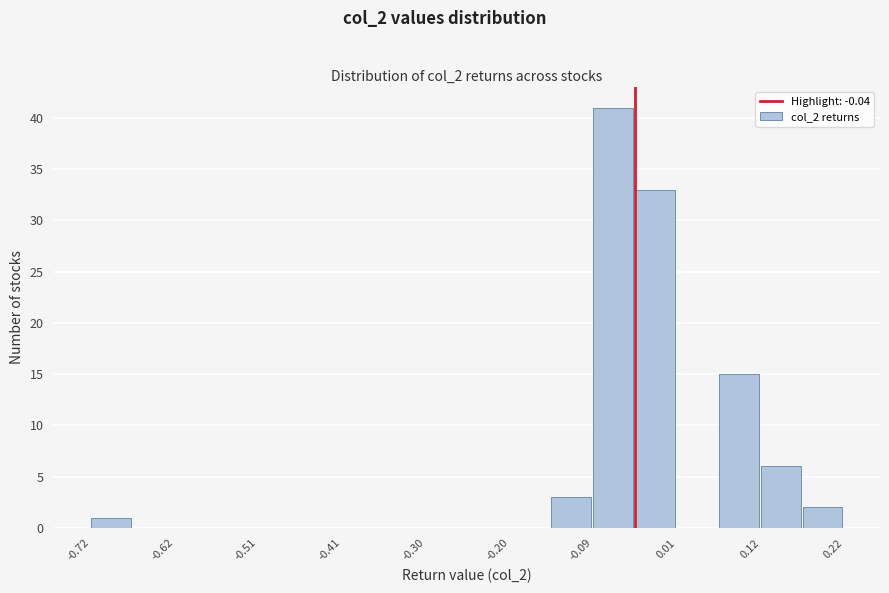

Read against the x-axis, roughly where is the centre of the tallest bar?

-0.06